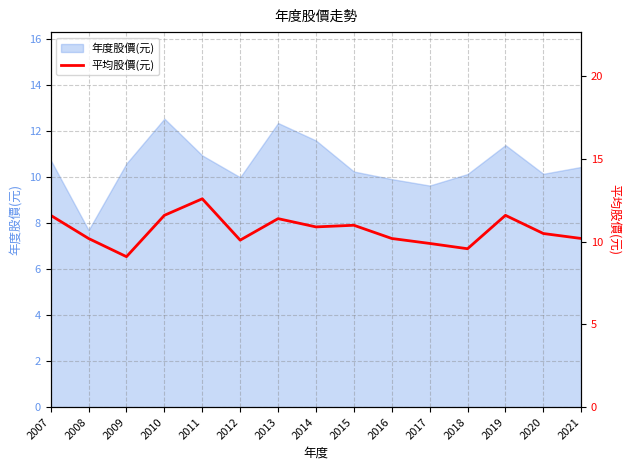

The 年度股價(元) series shows 12.4 at 2013. True or false?

True